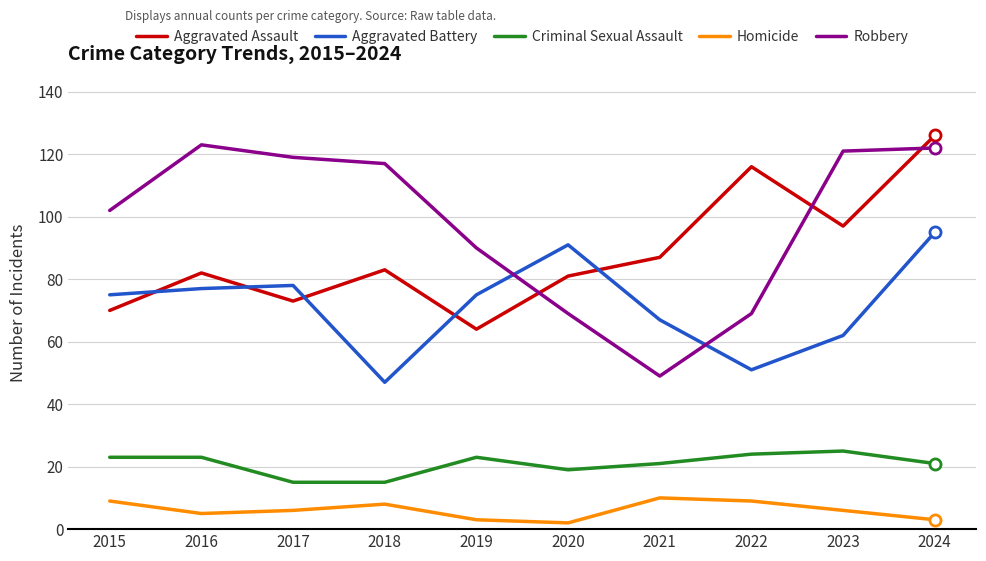

Which series changed the most between 2020 and 2023?

Robbery